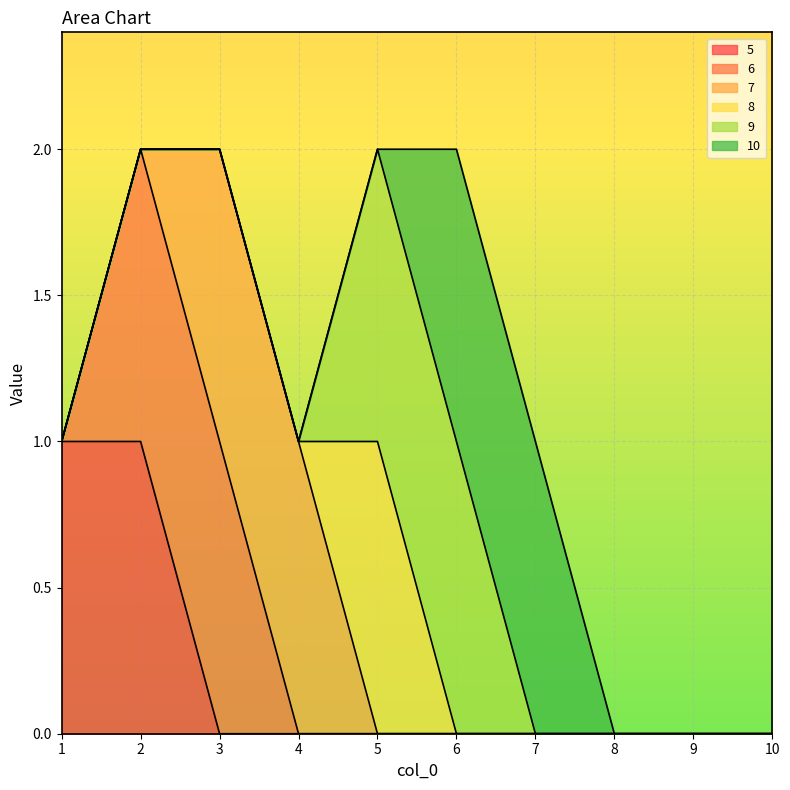

True or false: 9 and 8 cross at least once.

False